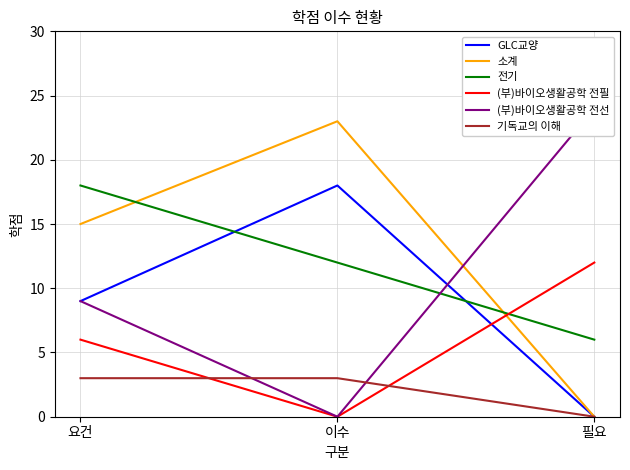

Which series changed the most between 요건 and 필요?

소계